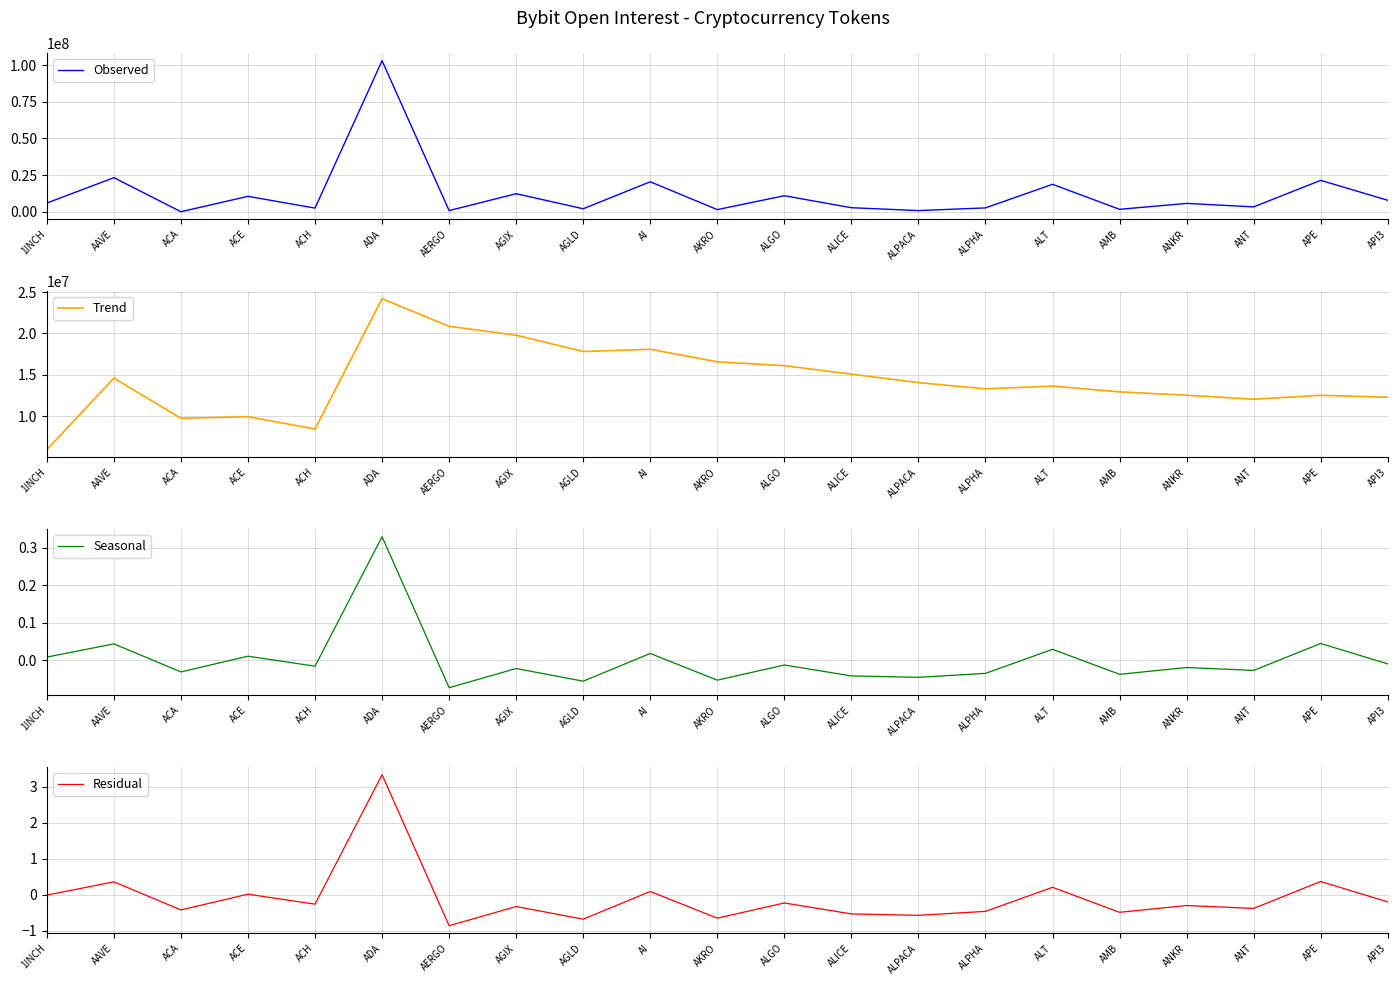

The value of Residual at AGIX is -0.3. True or false?

True